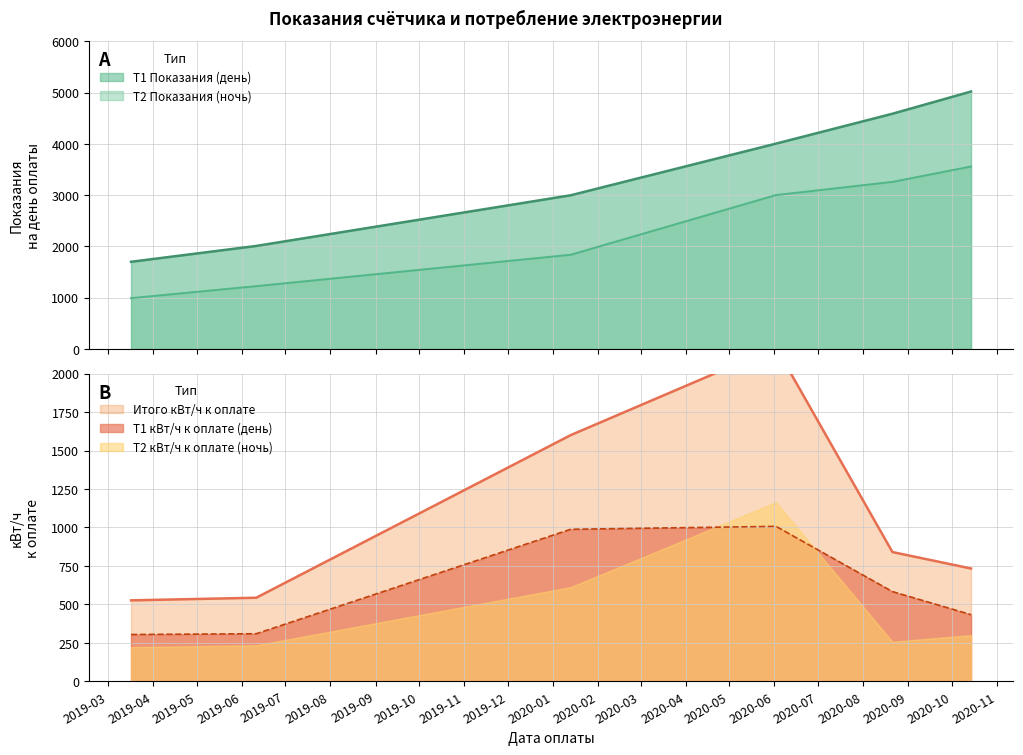

True or false: T1 Показания and T2 Показания cross at least once.

False